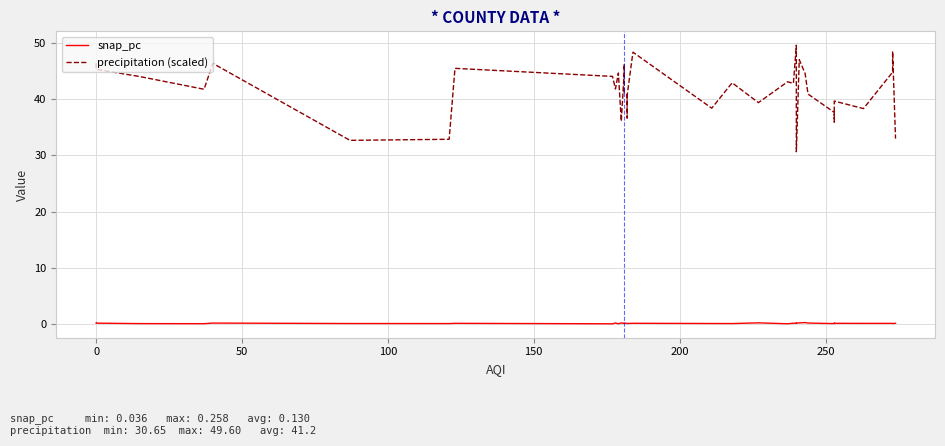

Rank the series by their average value, from highest to lowest.

precipitation (scaled), snap_pc